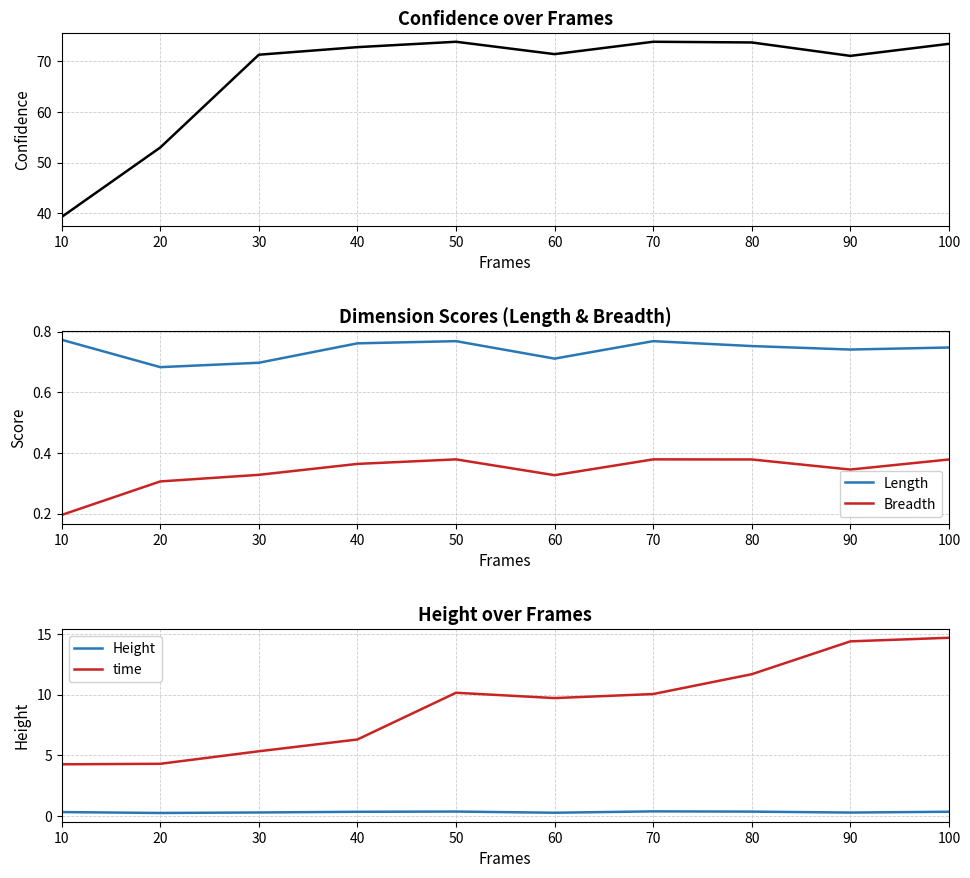

True or false: Height and Breadth cross at least once.

True